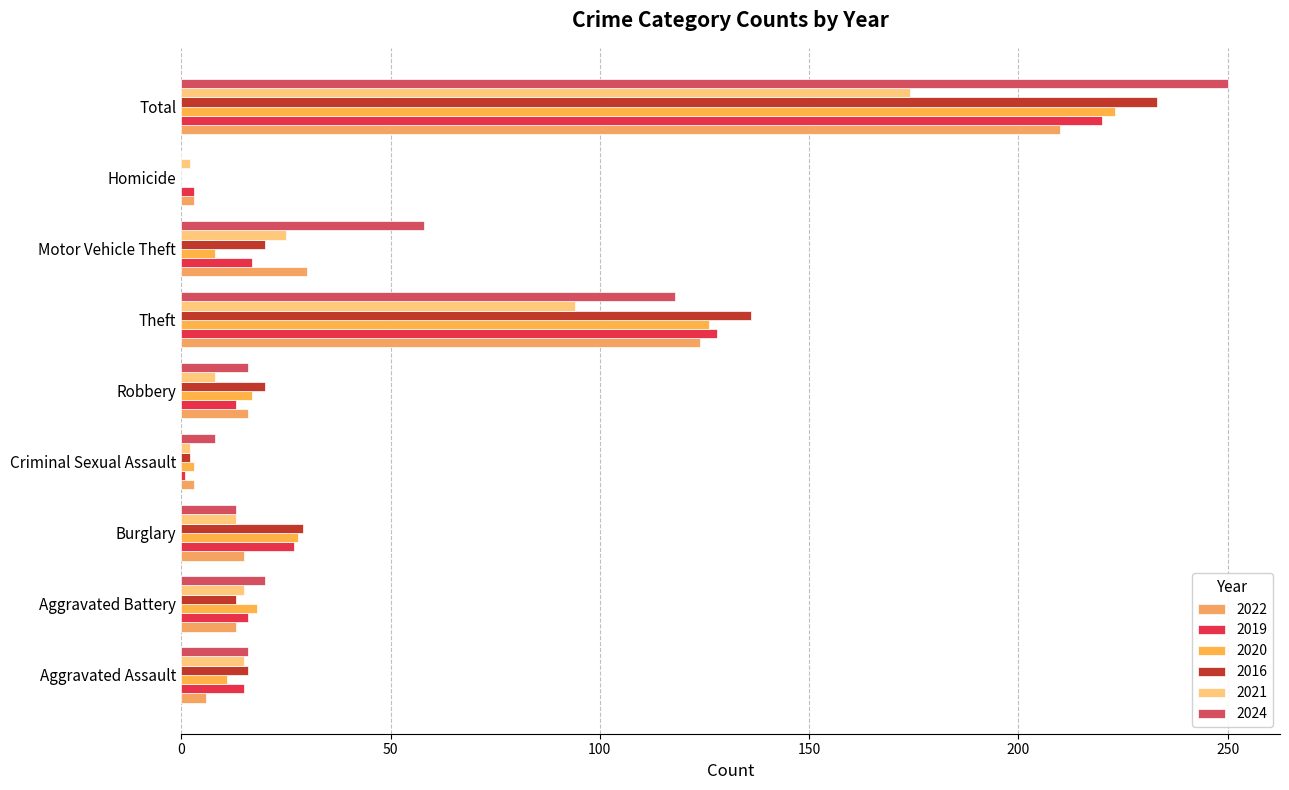

What is the maximum value shown in the chart?

250